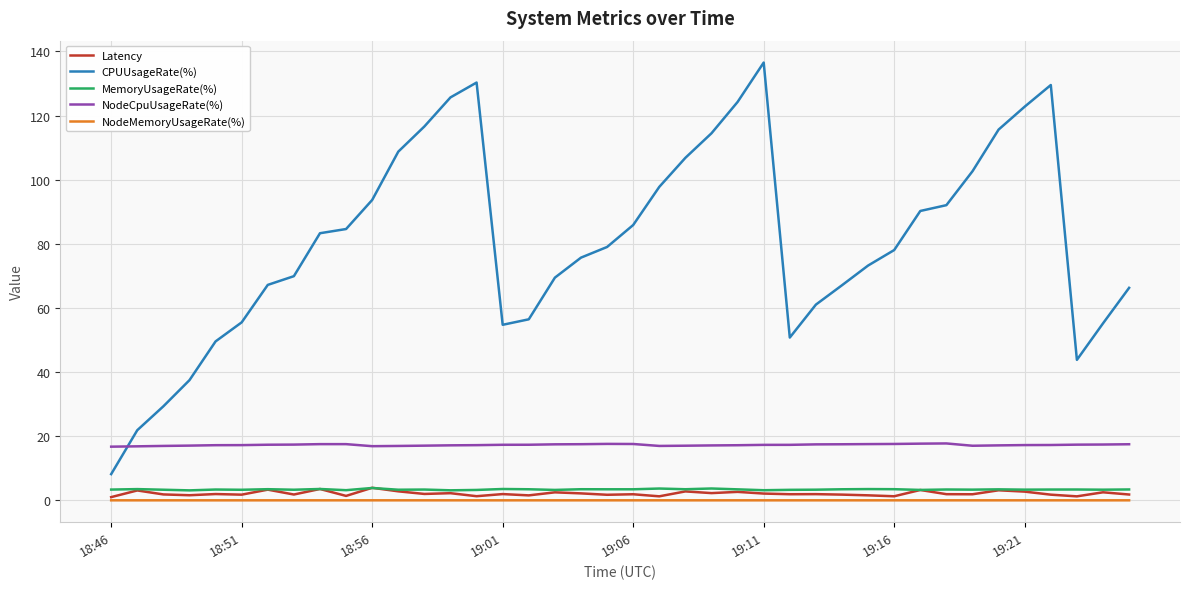

True or false: MemoryUsageRate(%) and NodeMemoryUsageRate(%) intersect in this chart.

False